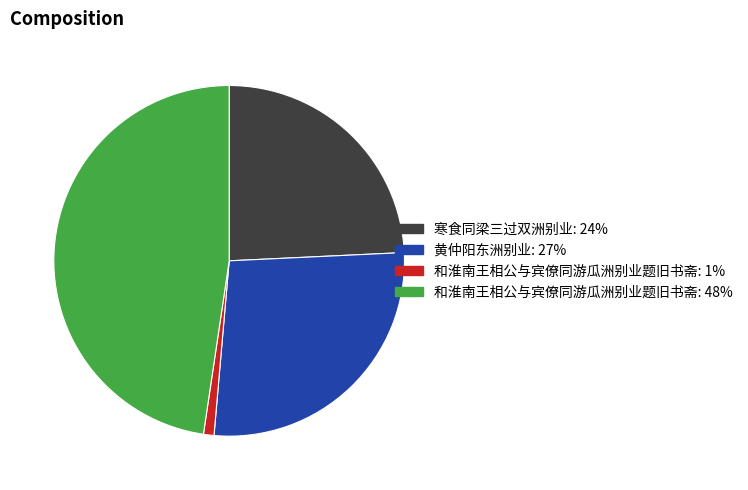

Does any single category account for the majority?

No